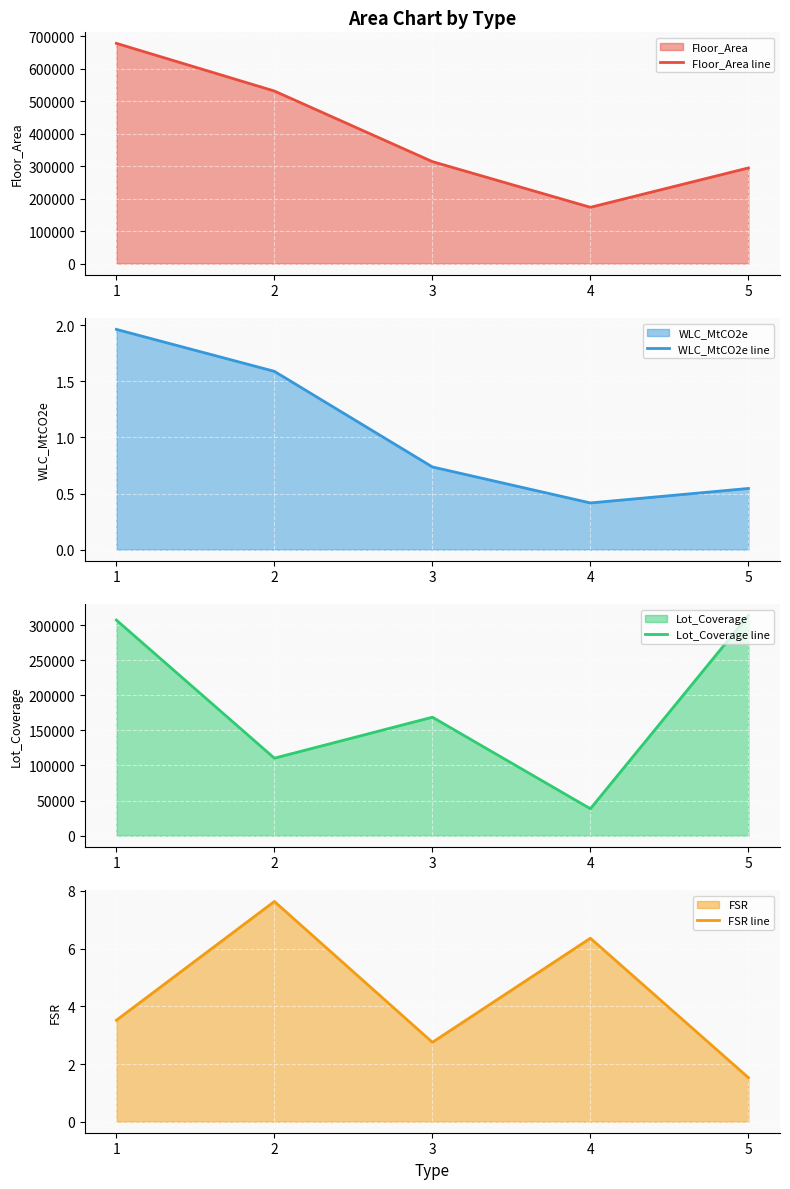

What is the minimum value for FSR line?

1.5